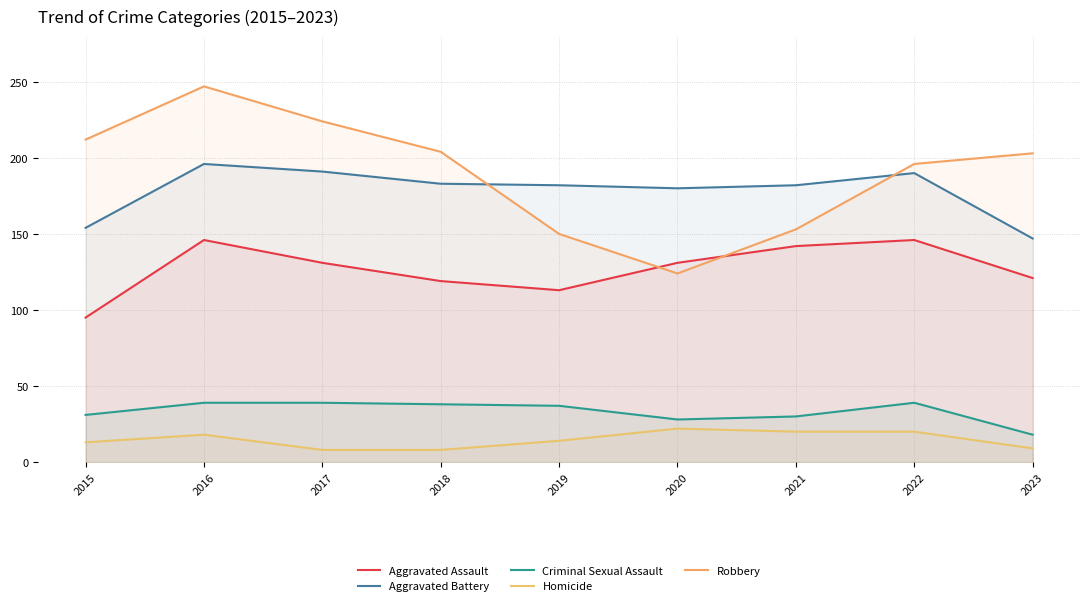

Which series changed the most between 2015 and 2021?

Robbery